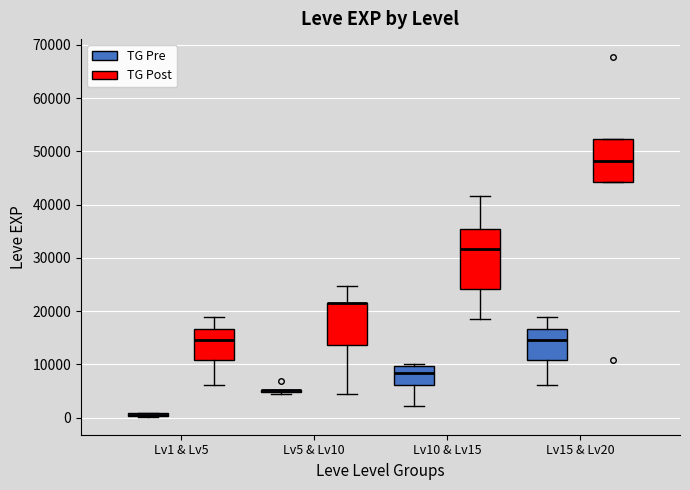

Where is the lower edge of the box for Lv5 & Lv10 (TG Post) on the y-axis? The values are not printed on the chart, so give them approximately, as read against the axis.

14000